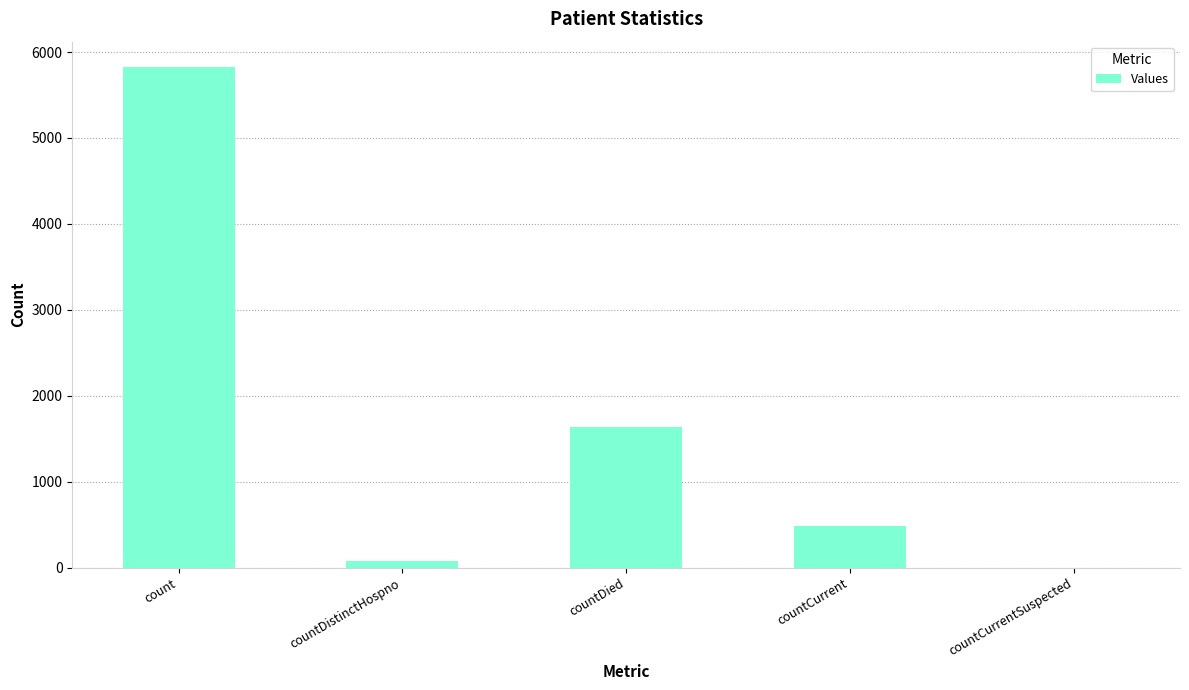

At which label is the value closest to 2914?

countDied